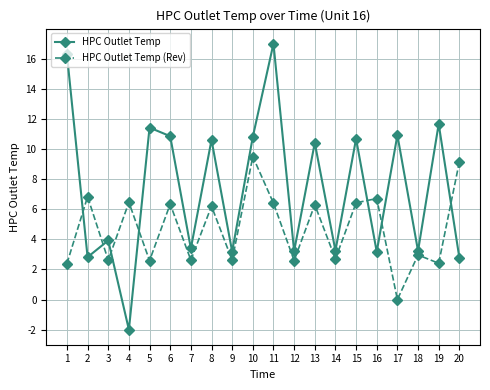

What is the sum of all HPC Outlet Temp (Rev) values?

93.8